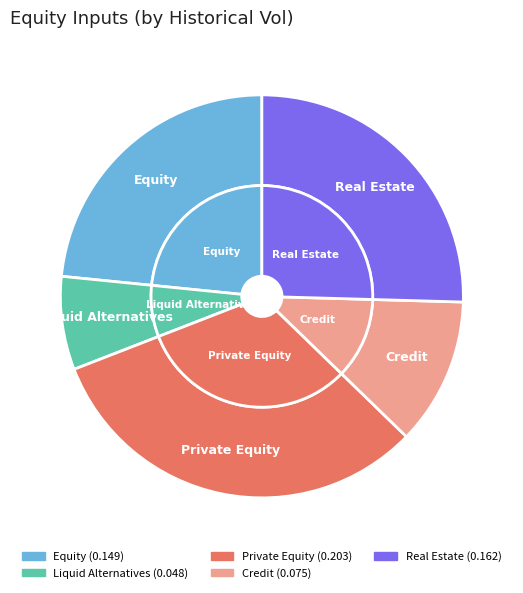

What is the smallest slice in the pie chart?

Liquid Alternatives